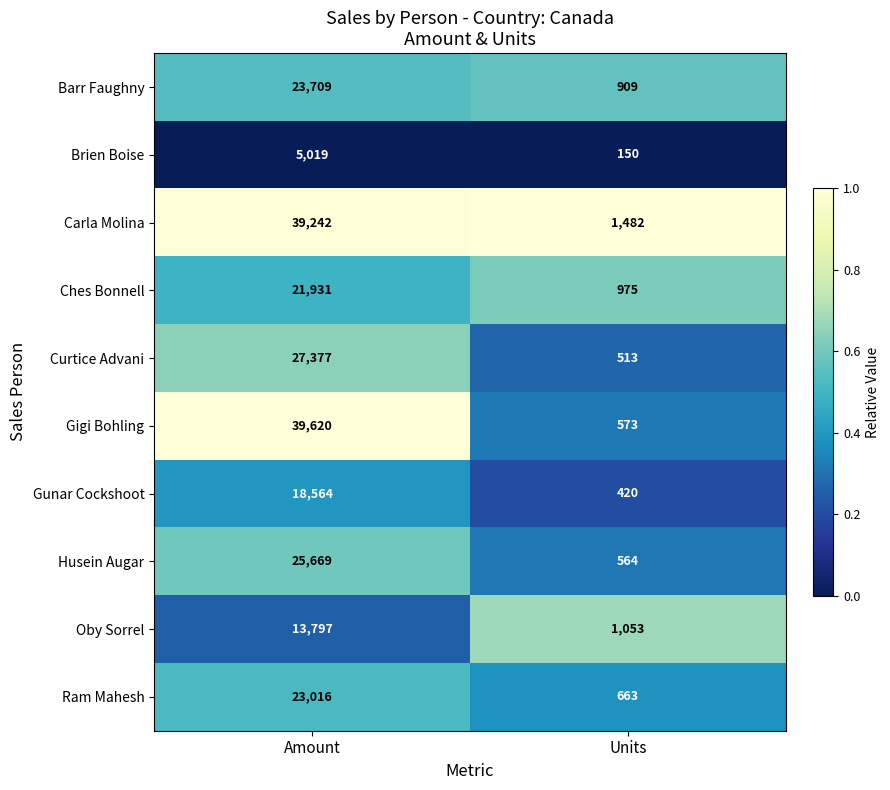

True or false: Curtice Advani has a value of 294 at Units.

False